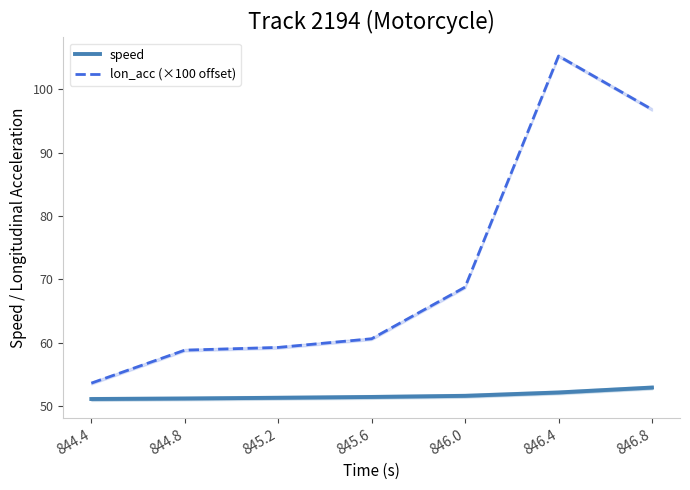

Does the chart have visible grid lines?

No